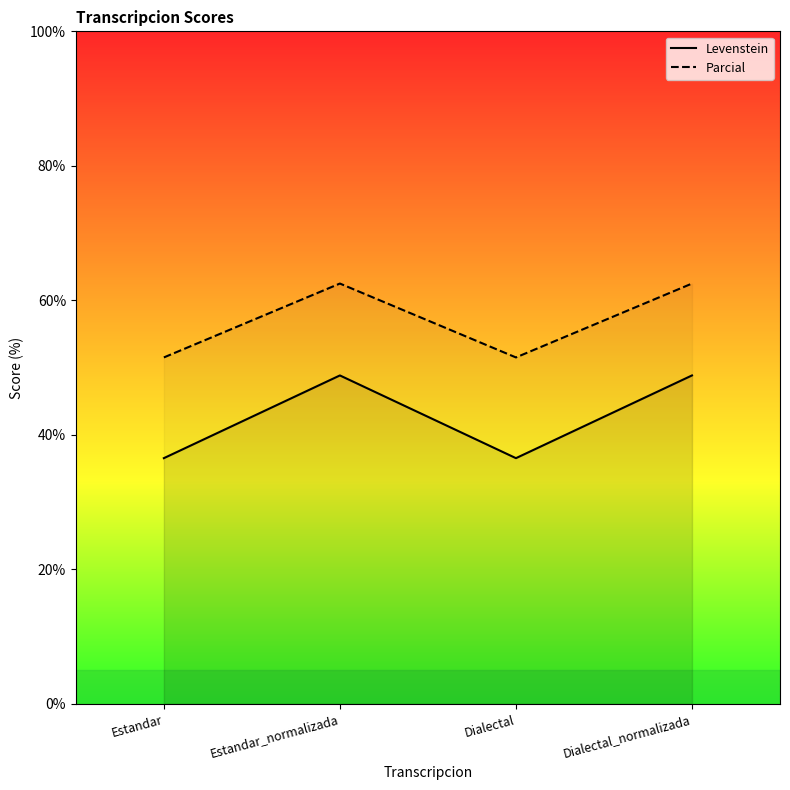

True or false: Parcial and Levenstein intersect in this chart.

False